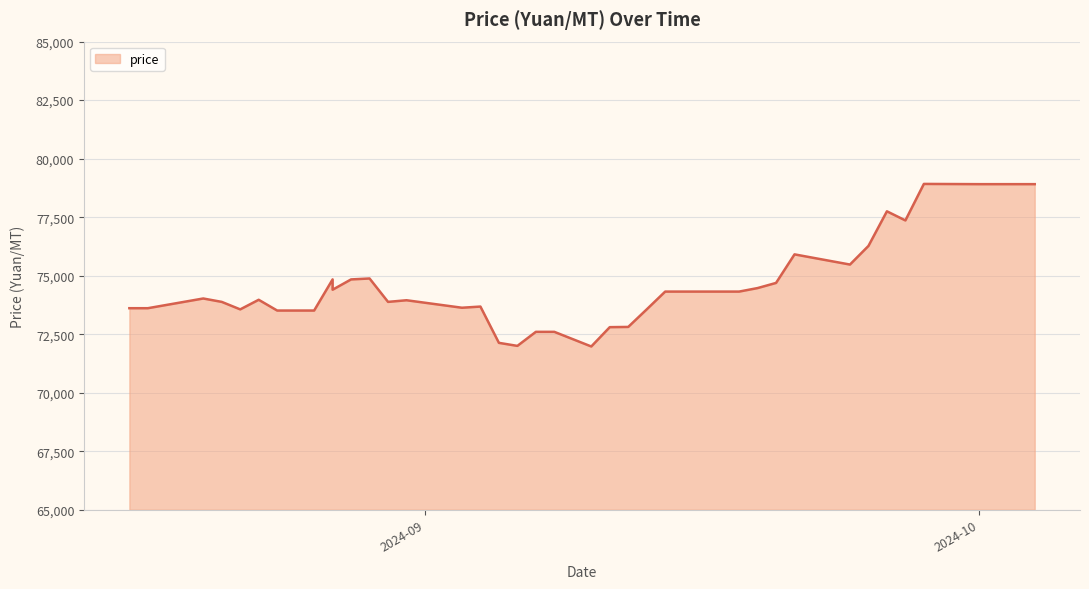

The chart shows a value of 105546 at 2024-09-16. True or false?

False